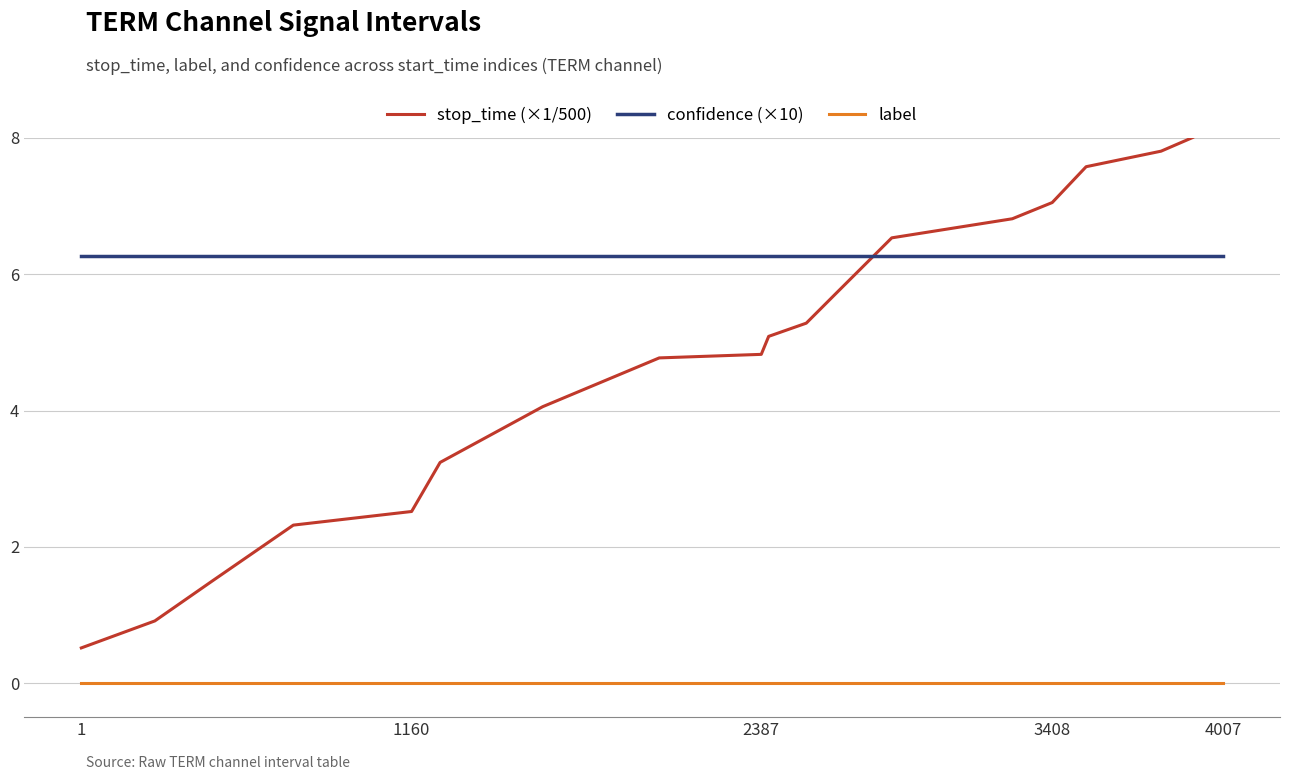

Which series has the largest total across all categories?

confidence (×10)